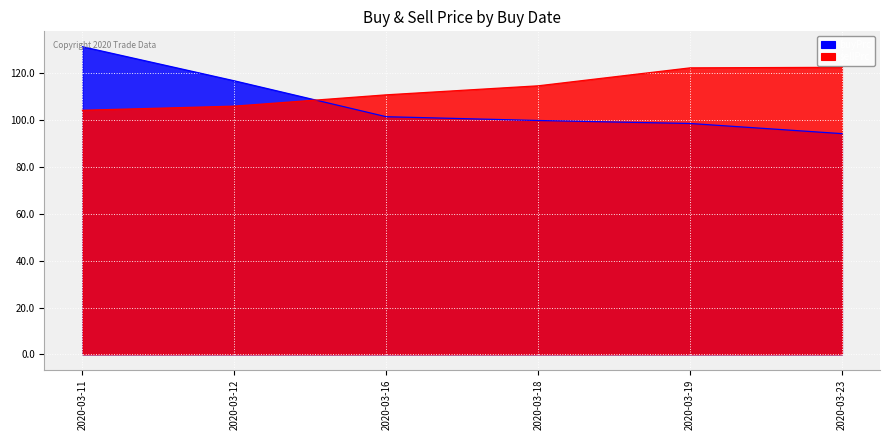

What is the average value of the sellPrc series?

113.4